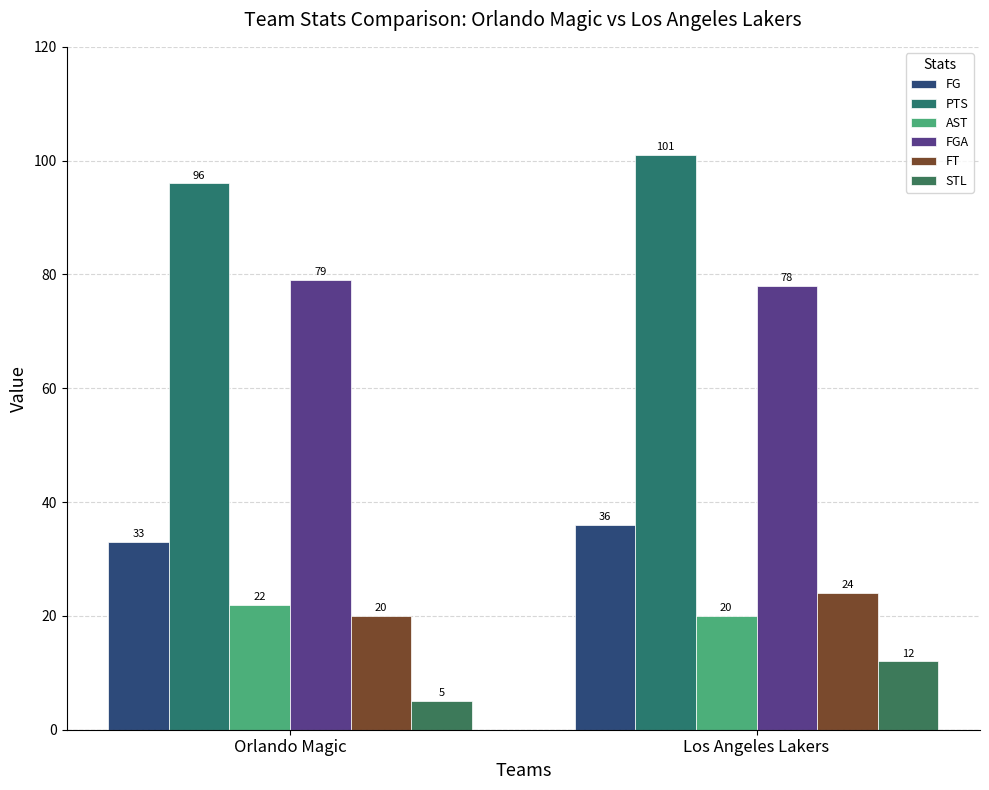

Rank the series by their maximum value, from lowest to highest.

STL, AST, FT, FG, FGA, PTS